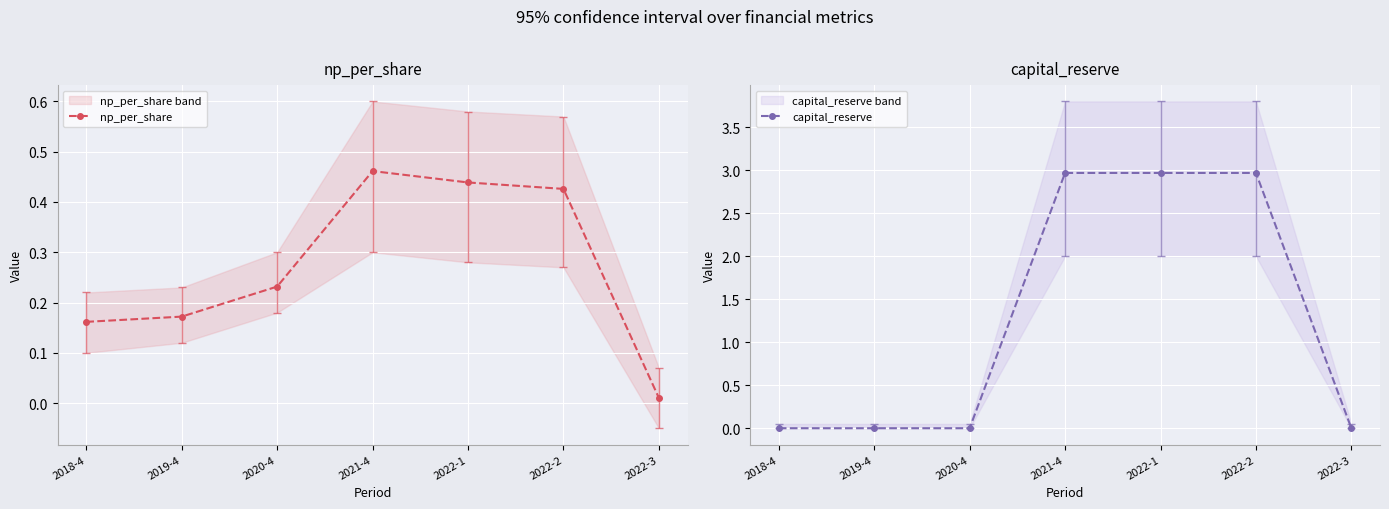

What is the greatest value displayed?

3.0